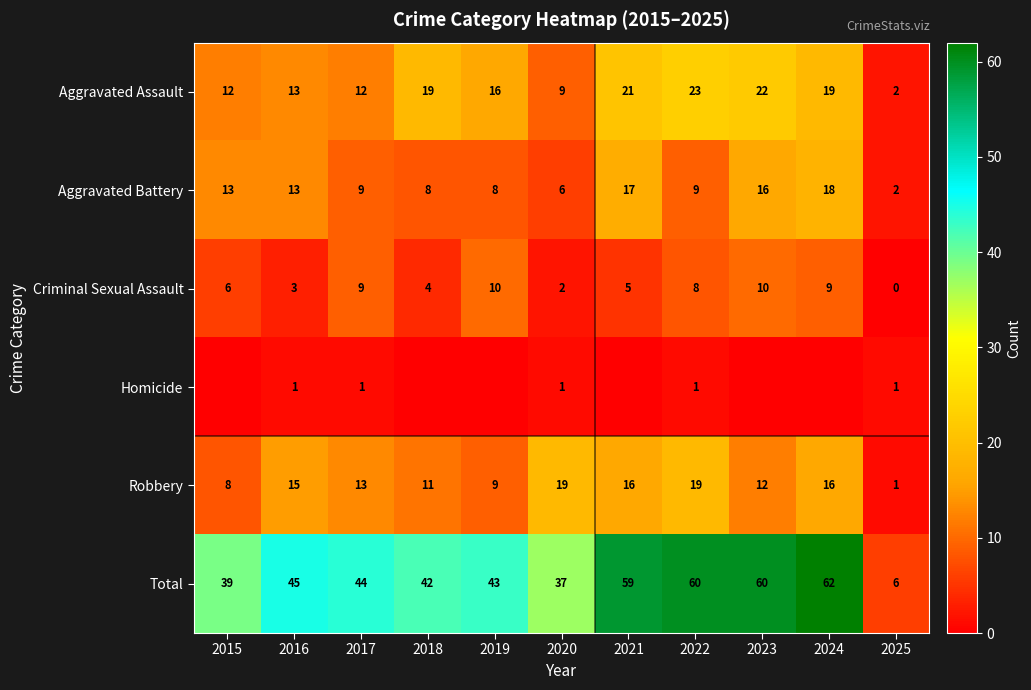

What is the approximate value of Robbery at 2016, to the nearest 10?

20